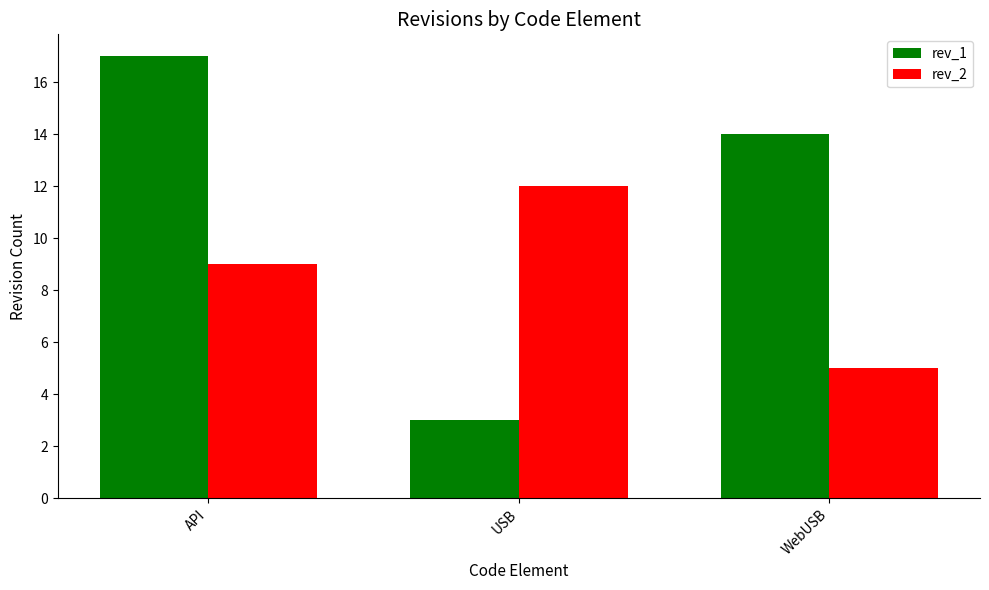

Read the rev_1 value at API.

17